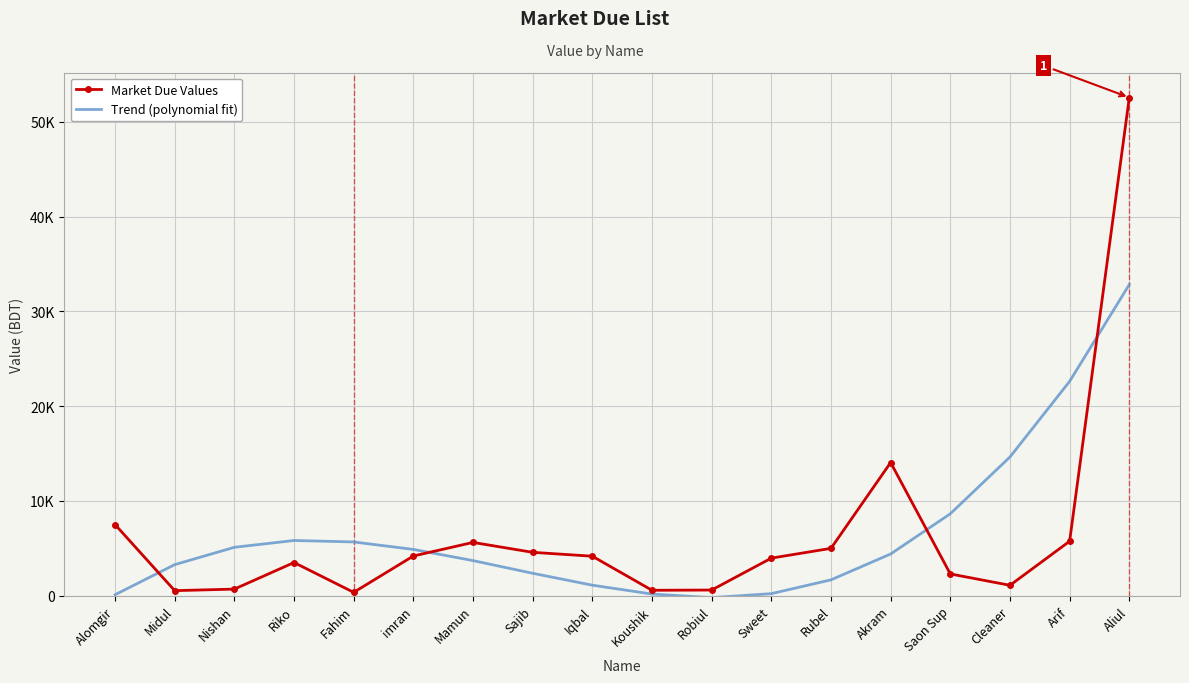

At which label is Market Due Values closest to 26466?

Akram